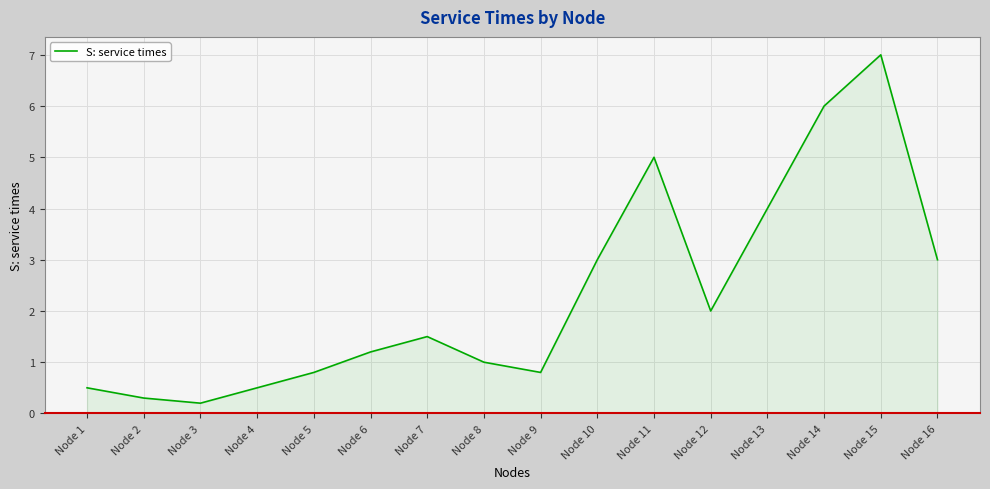

What is the approximate value at Node 11?

5.0